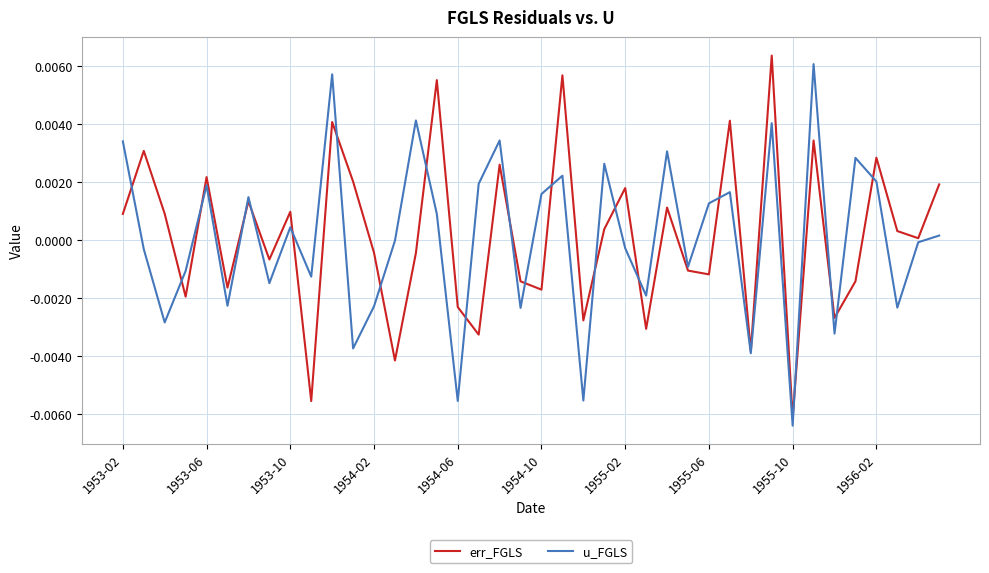

In u_FGLS, how many points are higher than both neighbors (excluding endpoints)?

13